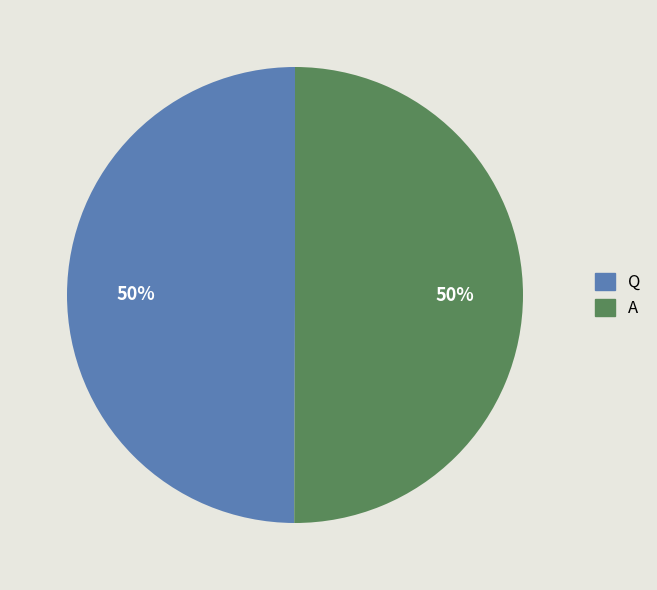

To the nearest percent, what percentage of the pie is Q?

50%